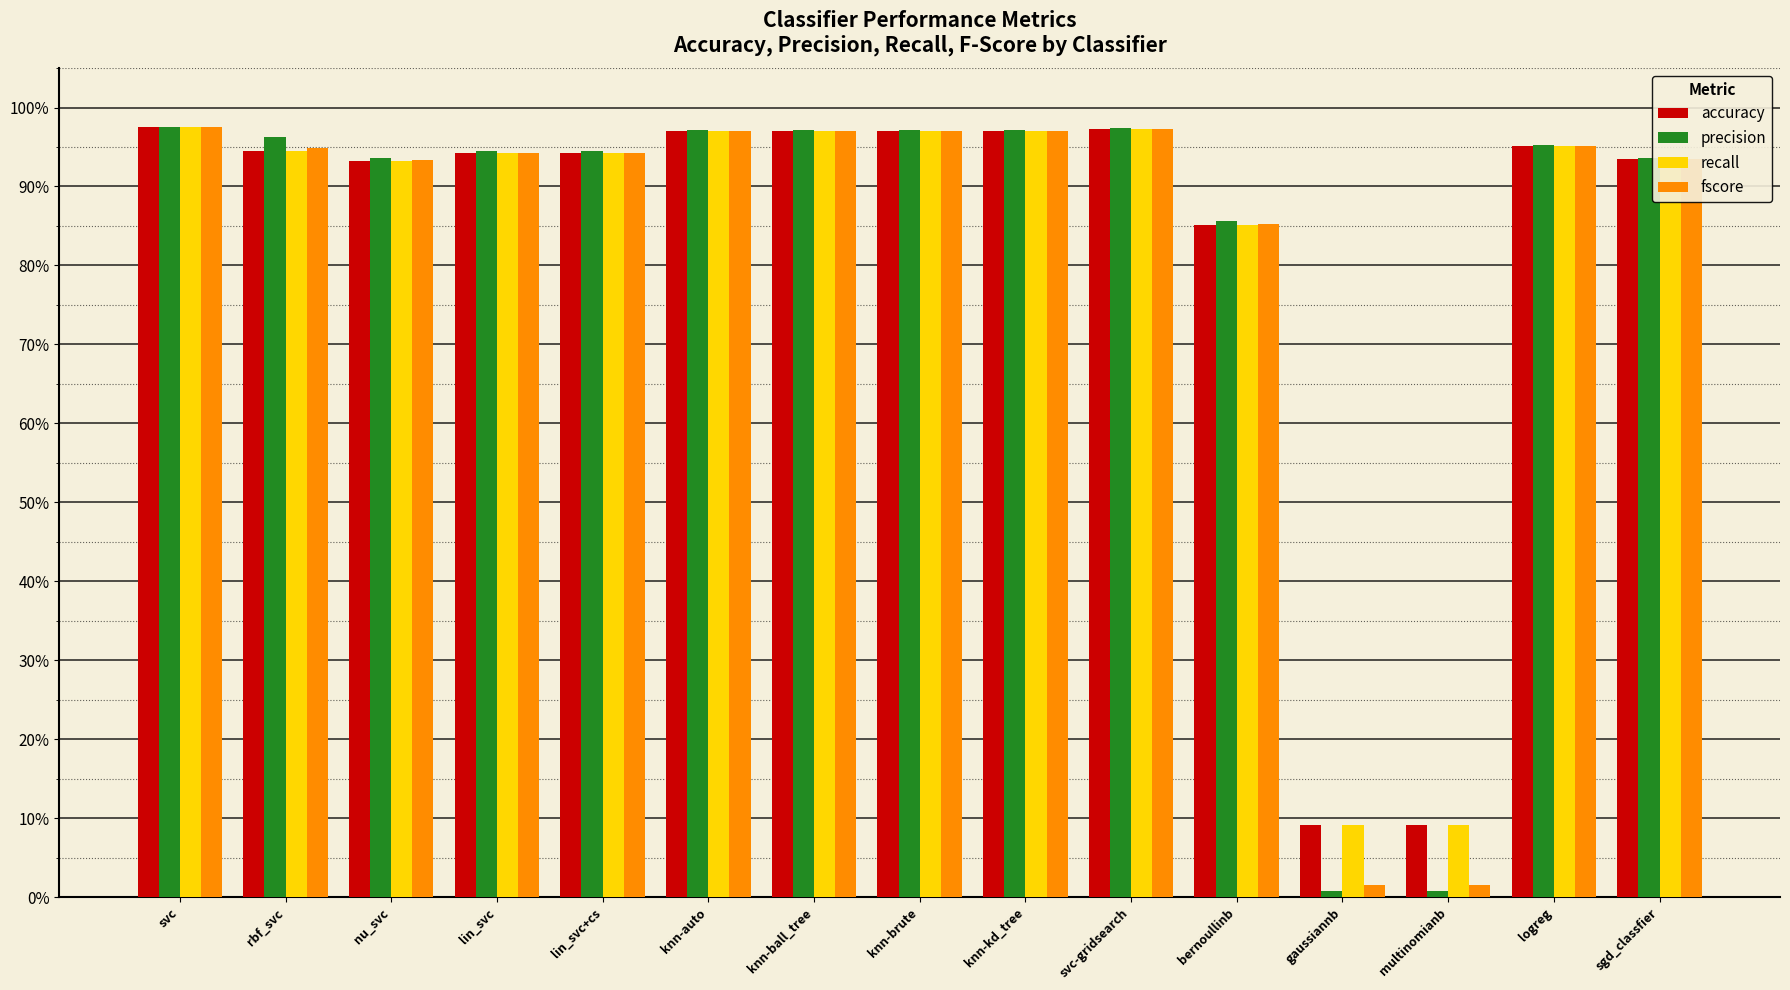

Are the bars grouped side by side (vs. stacked)?

Yes